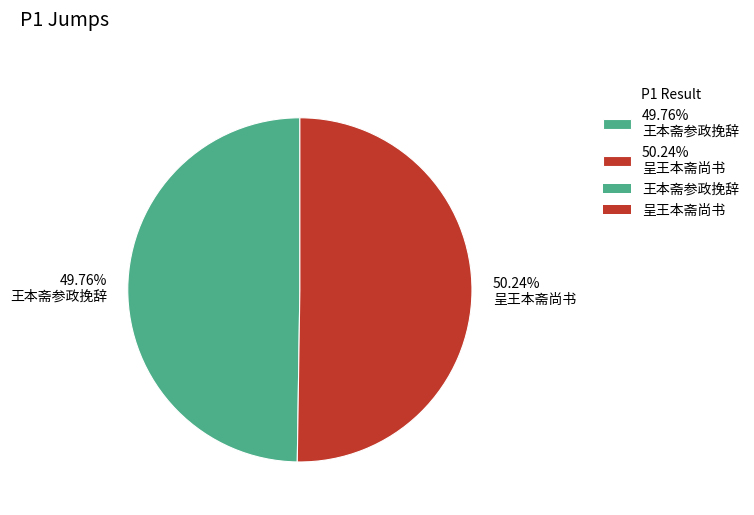

Does any single category account for the majority?

Yes